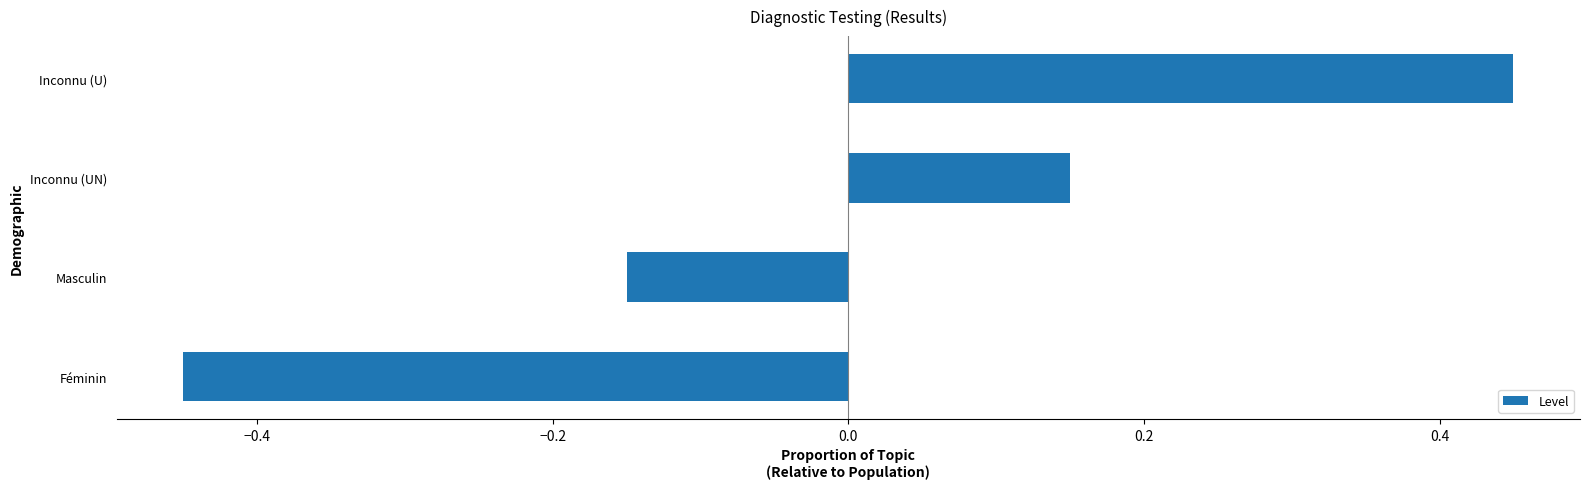

Which category has the lowest value across all series?

Féminin